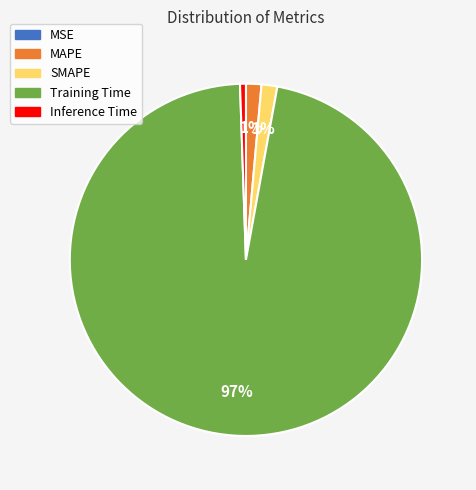

To the nearest percent, what is the difference between the largest and smallest slice percentages?

97%